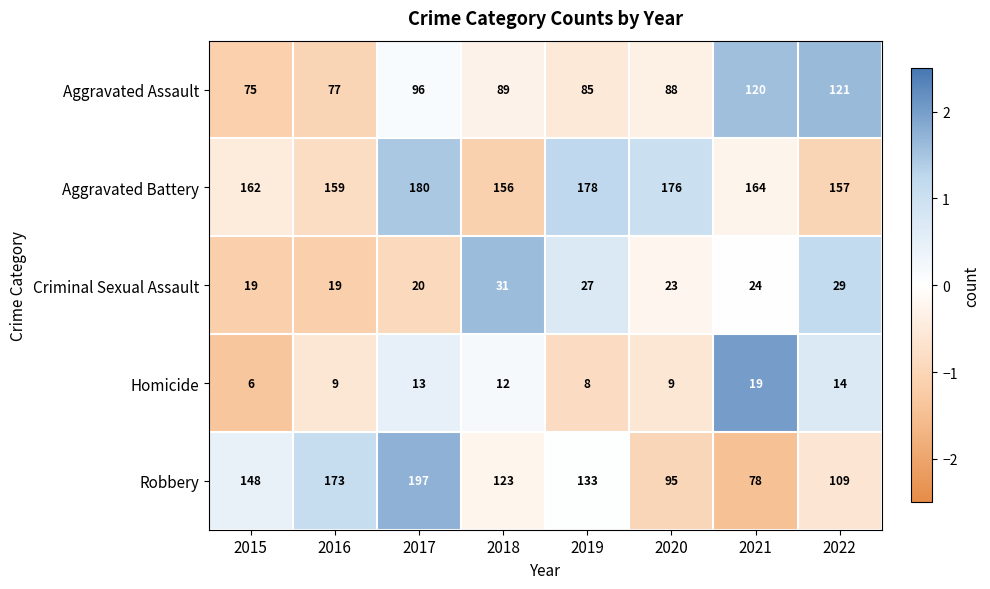

Count the Robbery values in the range 109 to 173.

5